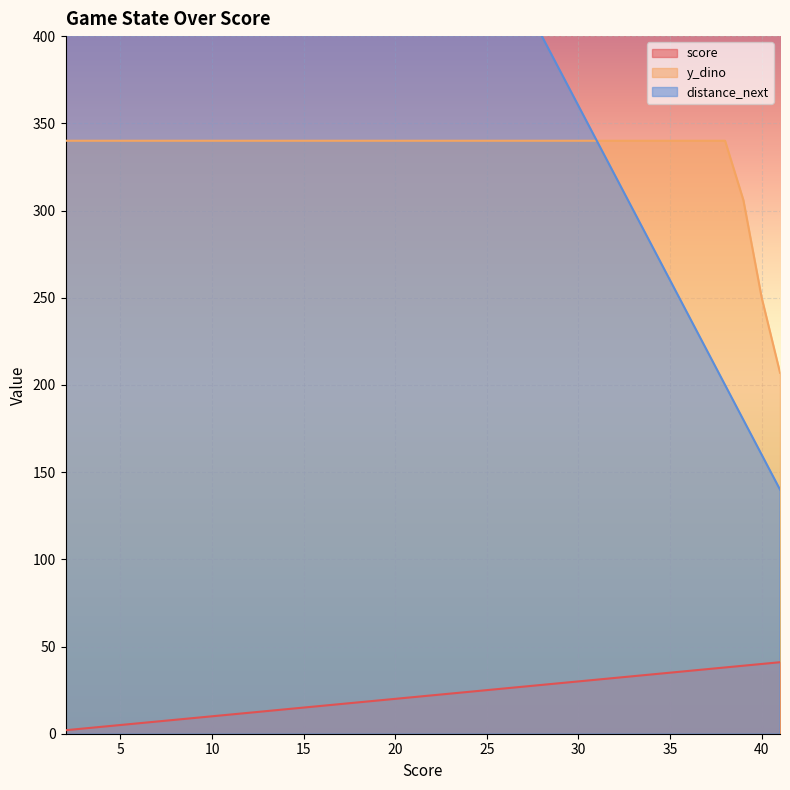

At which label does distance_next reach its peak?

2